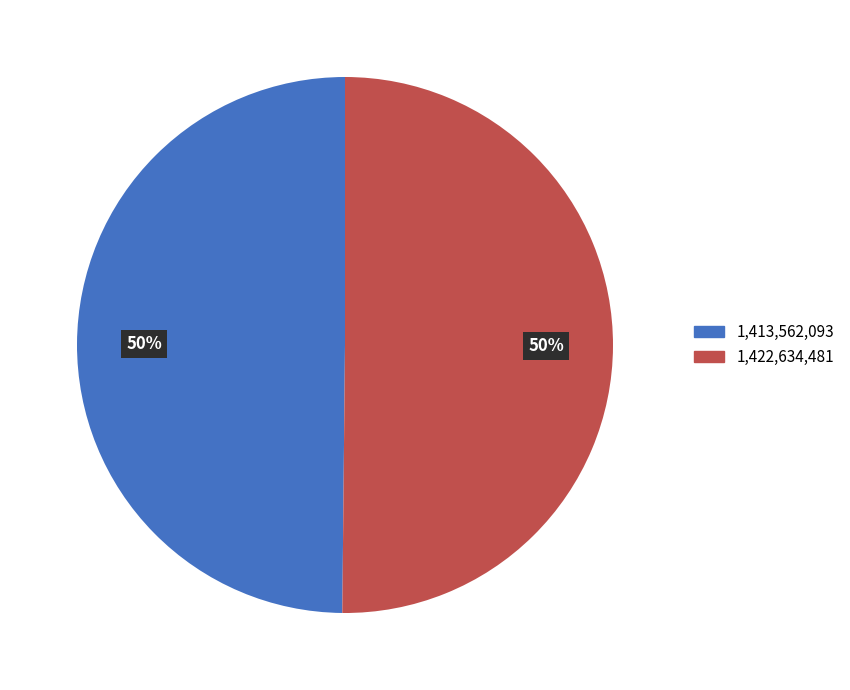

To the nearest percent, what is the average slice percentage?

50%